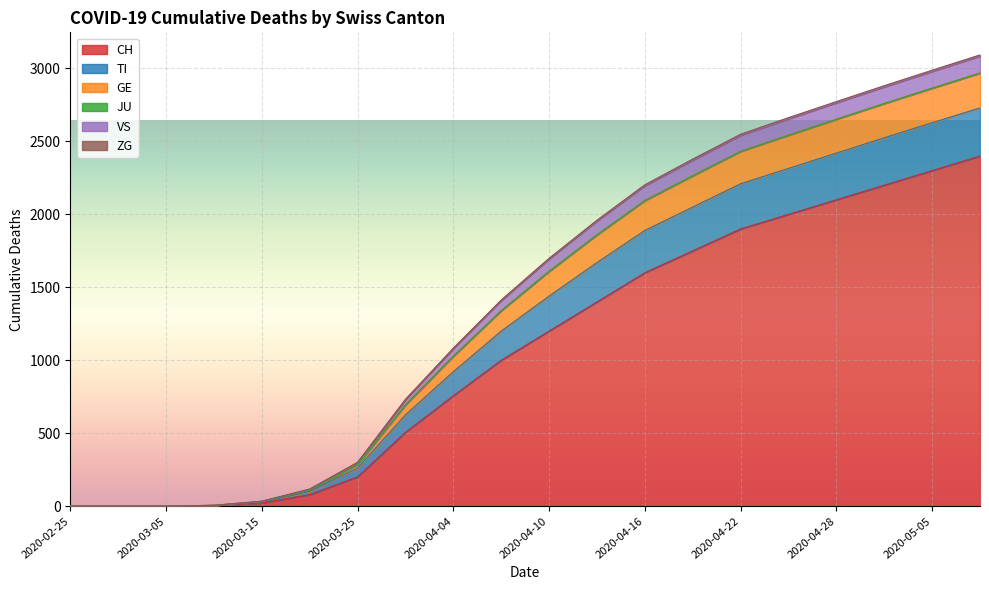

What is the greatest value displayed?

3093